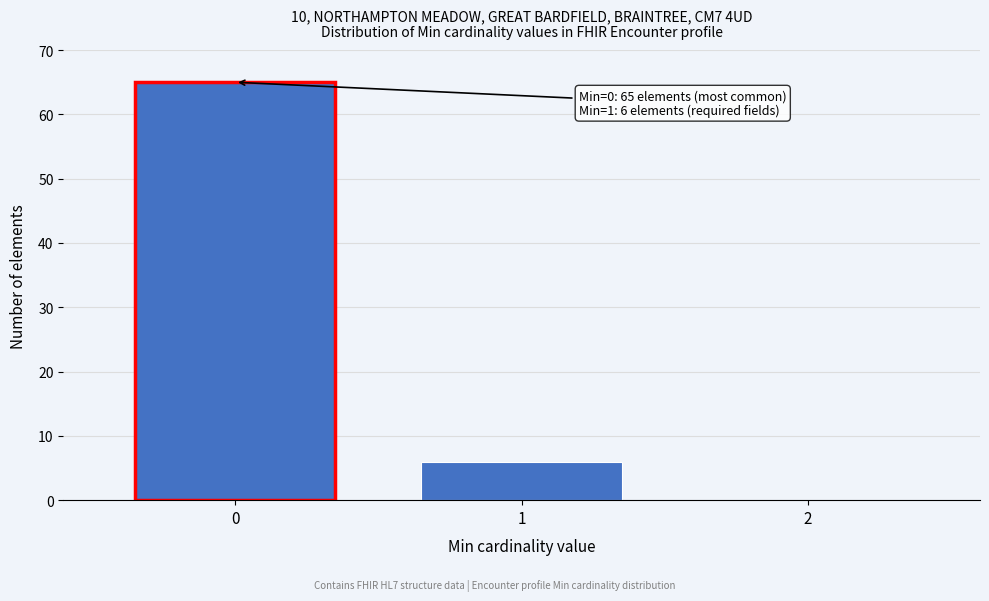

Over which range of the x-axis is the bar tallest?

-0.5 to 0.5